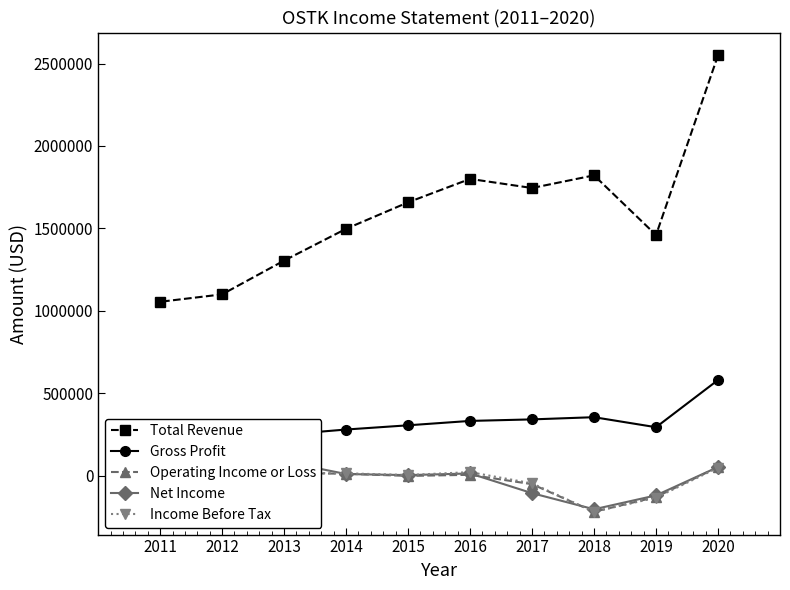

Reading left to right, list all the values displayed in this chart.

Total Revenue: 2020=2549800	2019=1459400	2018=1821600	2017=1744800	2016=1800000	2015=1657800	2014=1497100	2013=1304200	2012=1099300	2011=1054300
Gross Profit: 2020=579500	2019=293100	2018=353900	2017=340600	2016=331300	2015=304700	2014=279100	2013=247700	2012=198400	2011=179100
Operating Income or Loss: 2020=51200	2019=-130600	2018=-220000	2017=-52600	2016=4300	2015=-2600	2014=10700	2013=15100	2012=12200	2011=-18800
Net Income: 2020=51500	2019=-120600	2018=-204900	2017=-107100	2016=12500	2015=2400	2014=8900	2013=84400	2012=14700	2011=-19500
Income Before Tax: 2020=47200	2019=-134500	2018=-220000	2017=-47700	2016=20500	2015=3100	2014=13200	2013=16300	2012=15200	2011=-19600